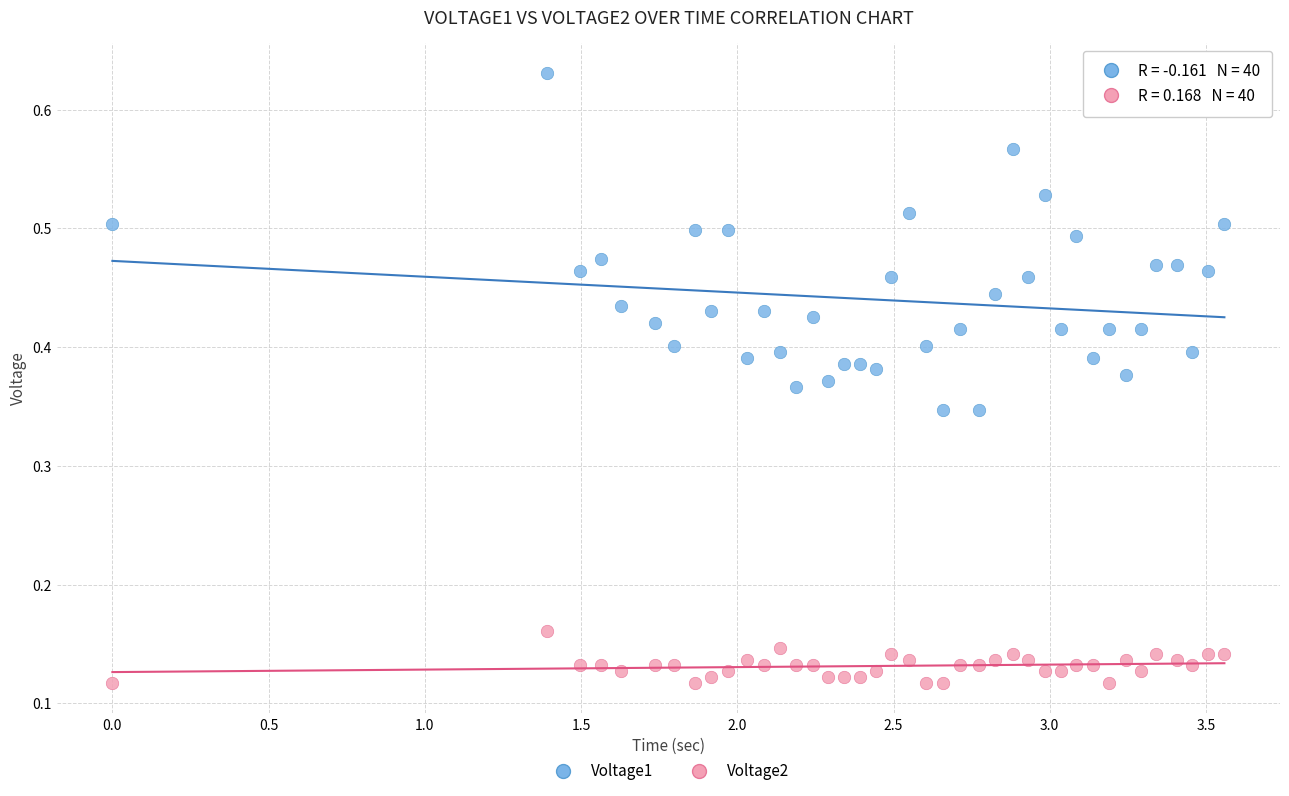

Across all data points, what is the range of X values (max minus min)?

3.6